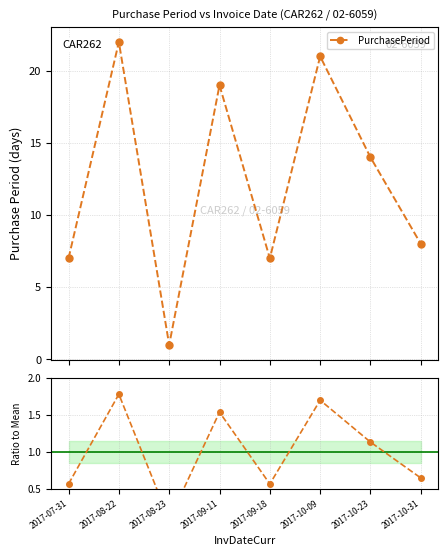

How many points are lower than both their immediate neighbors (excluding endpoints)?

2